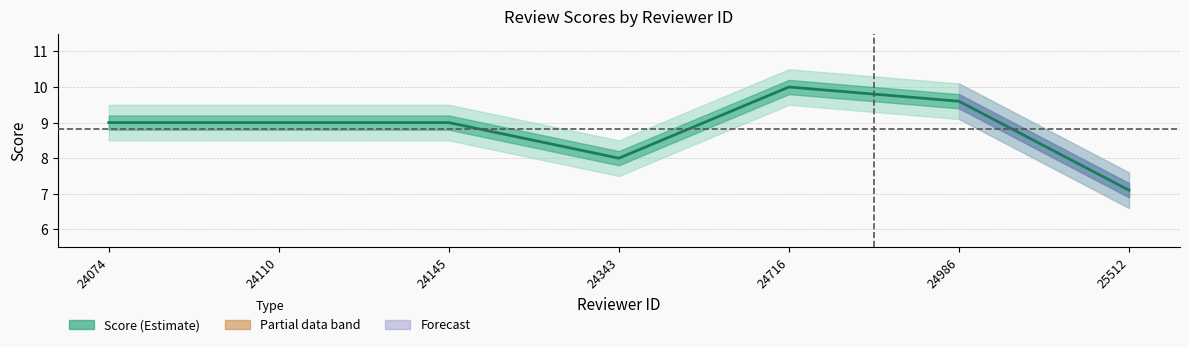

Is it true that the value at 24343 is 8.0?

True